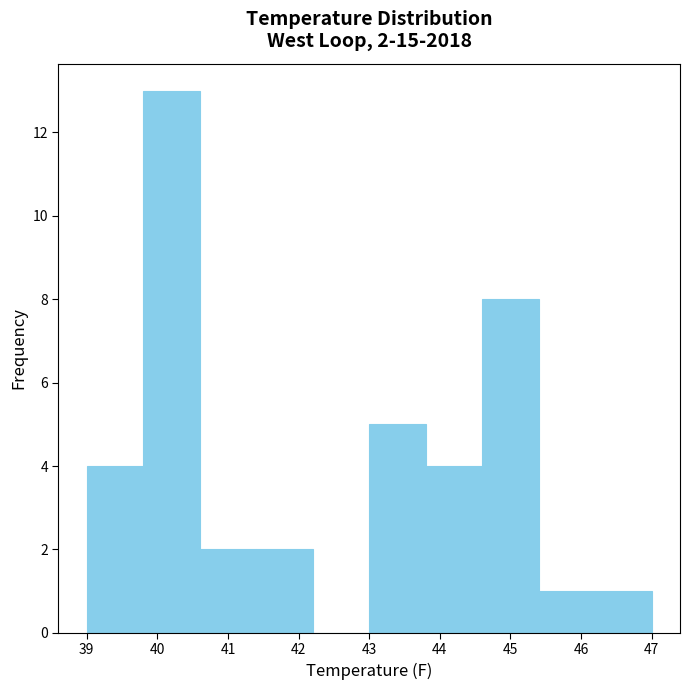

Over which range of the x-axis is the bar tallest?

39.8 to 40.6